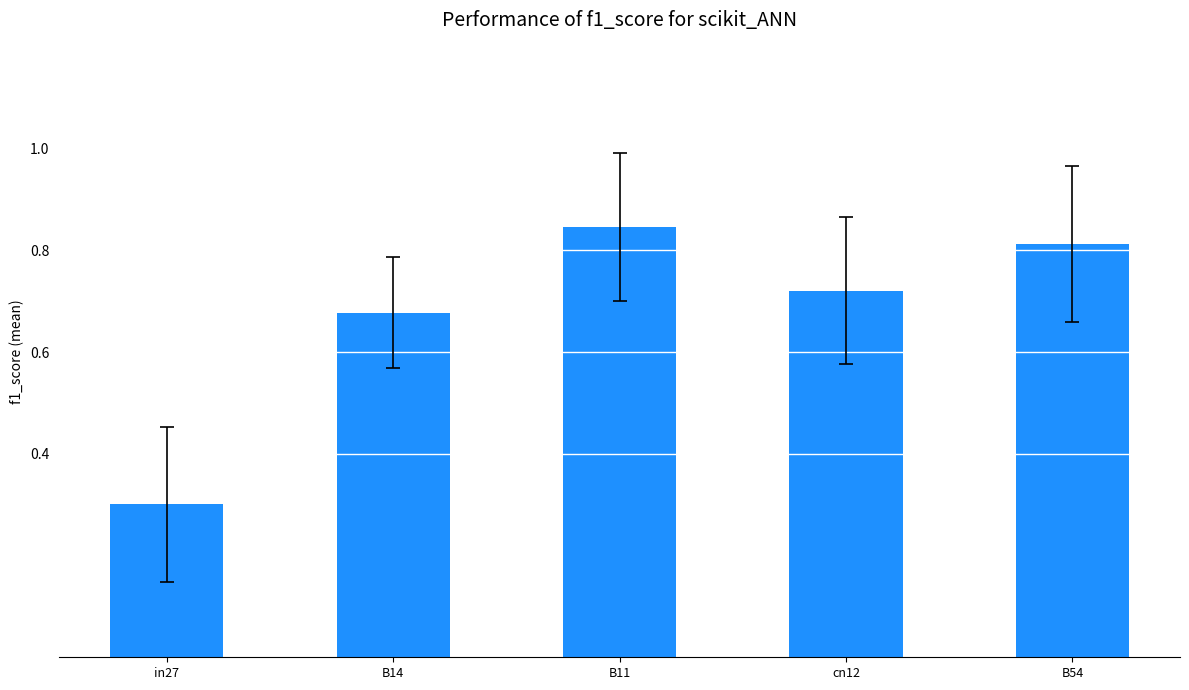

How many bars are there in total?

5